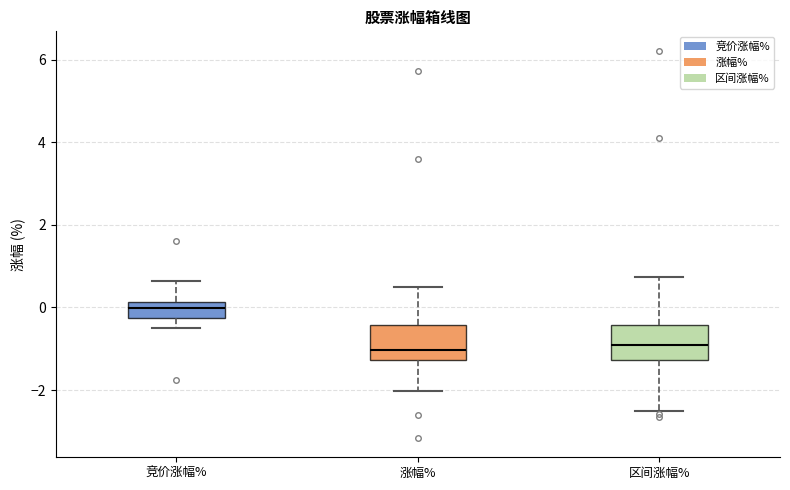

Where is the lower edge of the box for 区间涨幅% on the y-axis? The values are not printed on the chart, so give them approximately, as read against the axis.

-1.2